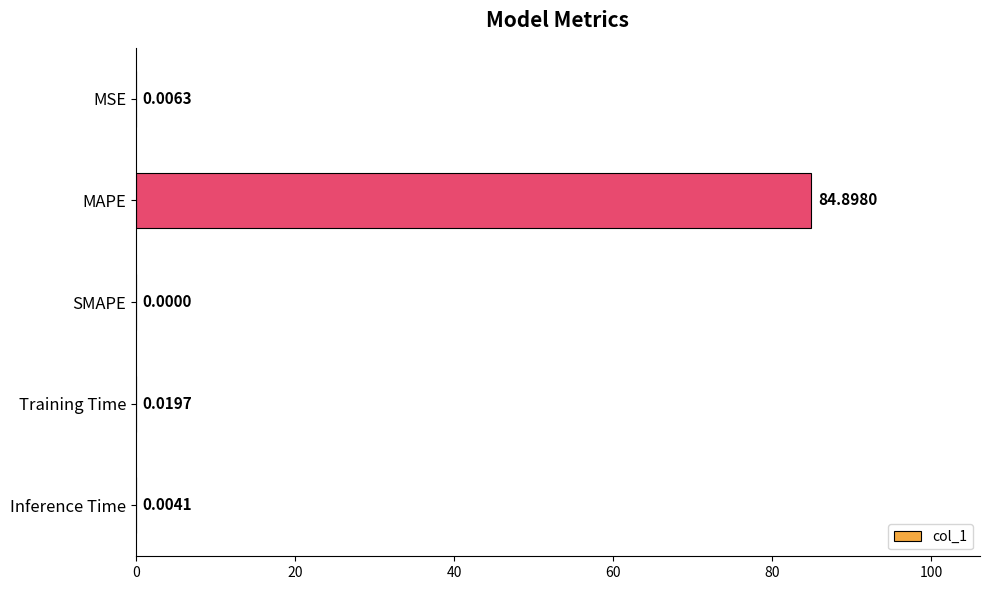

What is the sum of the values at Inference Time and MAPE?

84.9